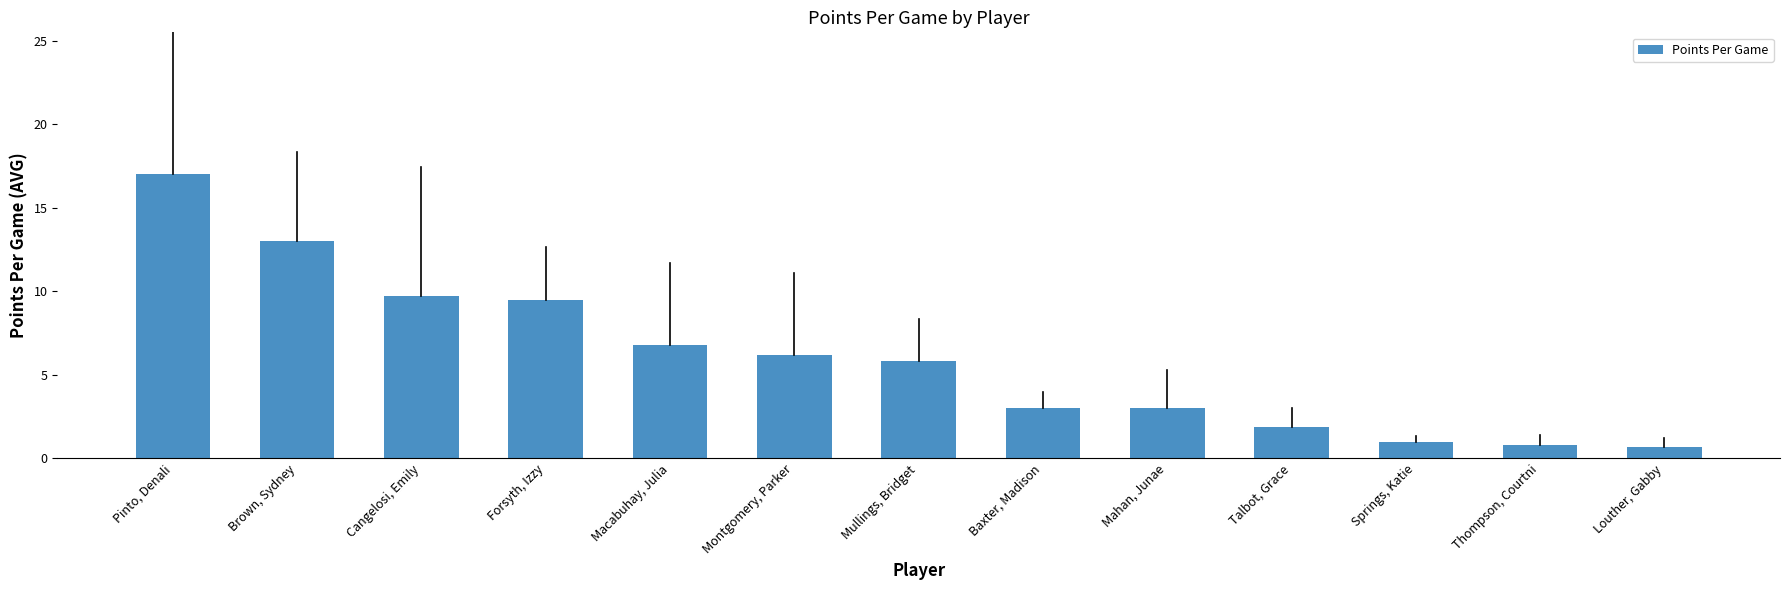

What is the difference between the second highest and minimum values?

12.3